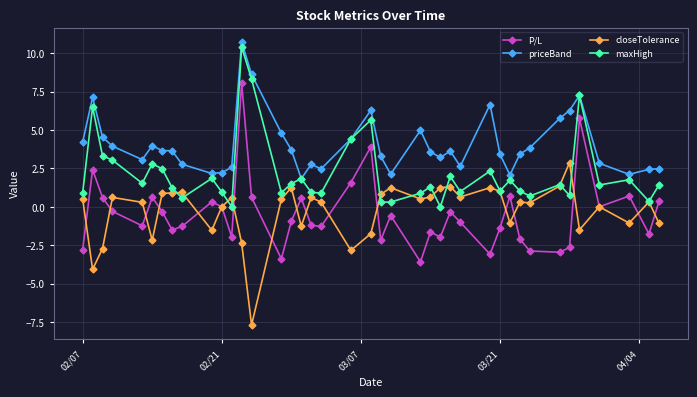

True or false: P/L has more than 0 points higher than both neighbors.

True